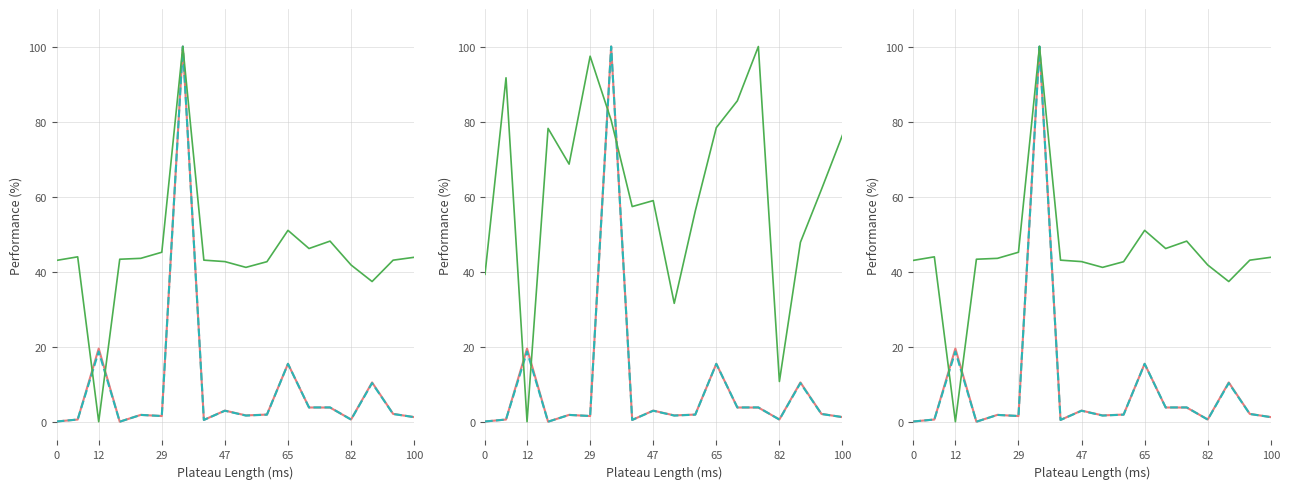

Count the number of data series in this chart.

4